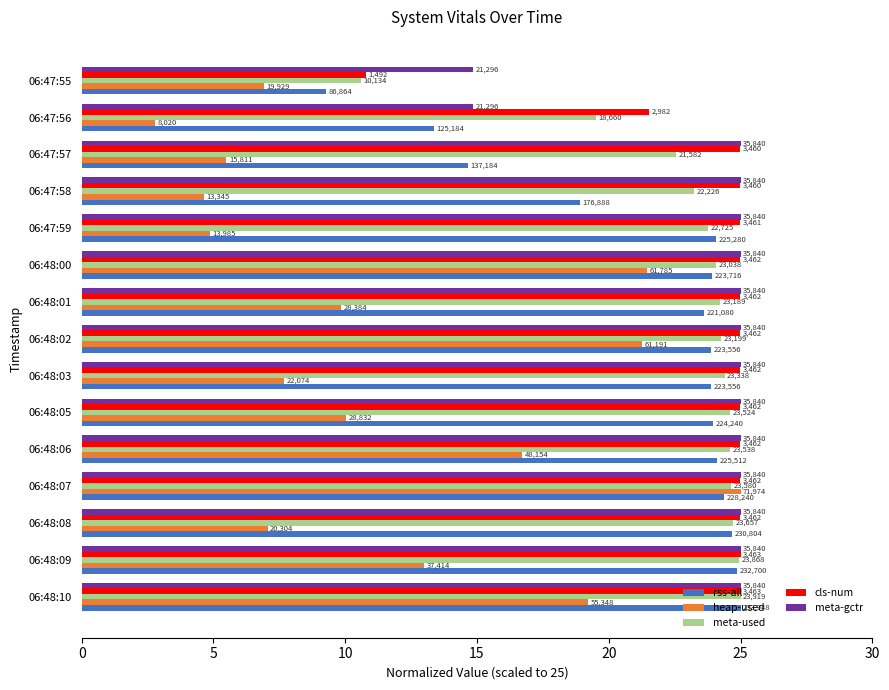

Reading left to right, transcribe all the data shown in this chart.

rss-all: 9.3	13.4	14.7	18.9	24.1	23.9	23.6	23.9	23.9	24.0	24.1	24.4	24.7	24.9	25.0
heap-used: 6.9	2.8	5.5	4.6	4.9	21.5	9.9	21.3	7.7	10.0	16.7	25.0	7.1	13.0	19.2
meta-used: 10.6	19.5	22.6	23.2	23.8	24.1	24.2	24.2	24.4	24.6	24.6	24.6	24.7	24.9	25.0
cls-num: 10.8	21.5	25.0	25.0	25.0	25.0	25.0	25.0	25.0	25.0	25.0	25.0	25.0	25.0	25.0
meta-gctr: 14.9	14.9	25.0	25.0	25.0	25.0	25.0	25.0	25.0	25.0	25.0	25.0	25.0	25.0	25.0